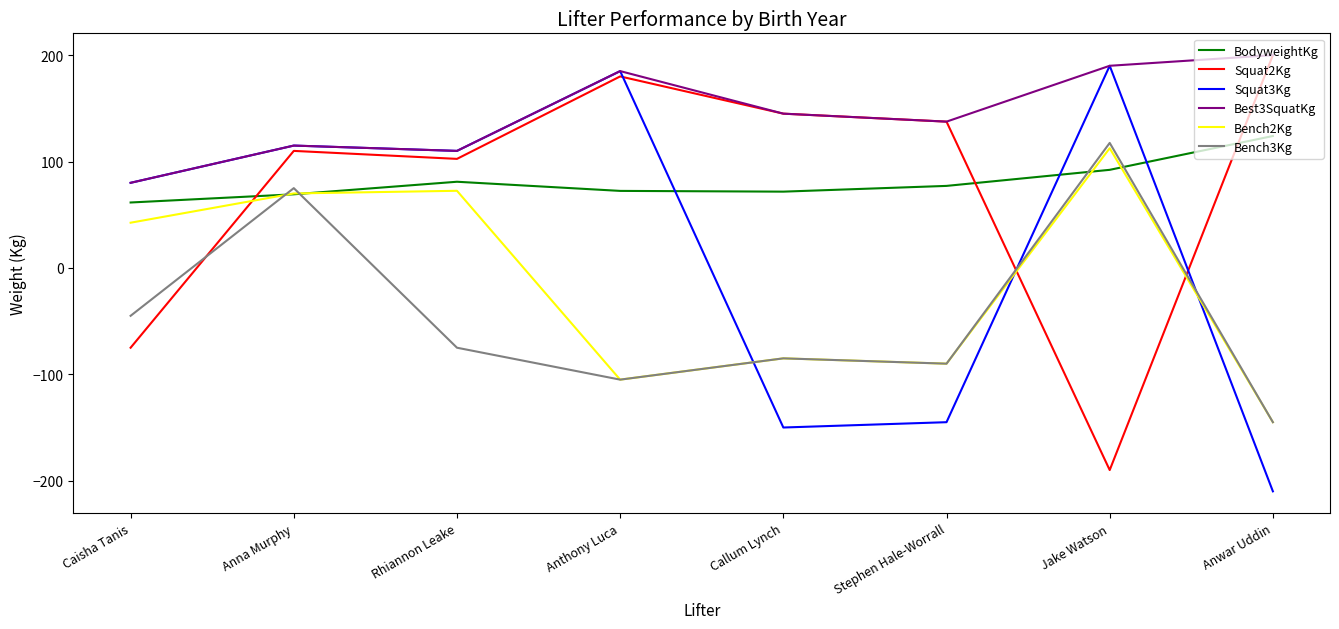

At which category does Squat3Kg reach its first local valley?

Rhiannon Leake